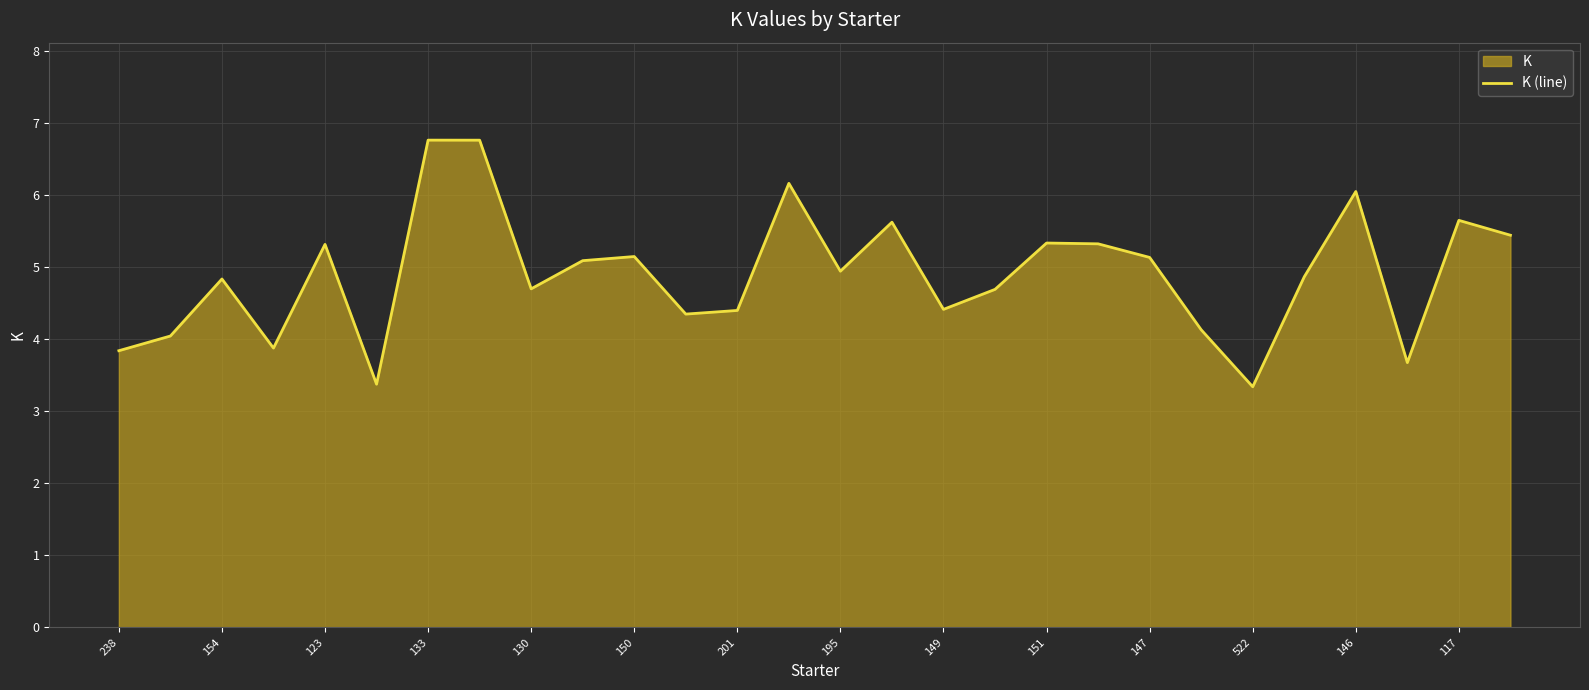

What is the difference between the maximum and minimum values?

3.4